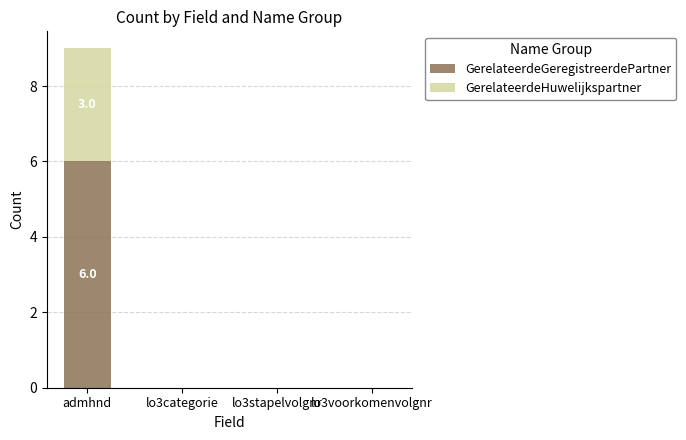

The GerelateerdeGeregistreerdePartner series shows 0 at lo3voorkomenvolgnr. True or false?

True